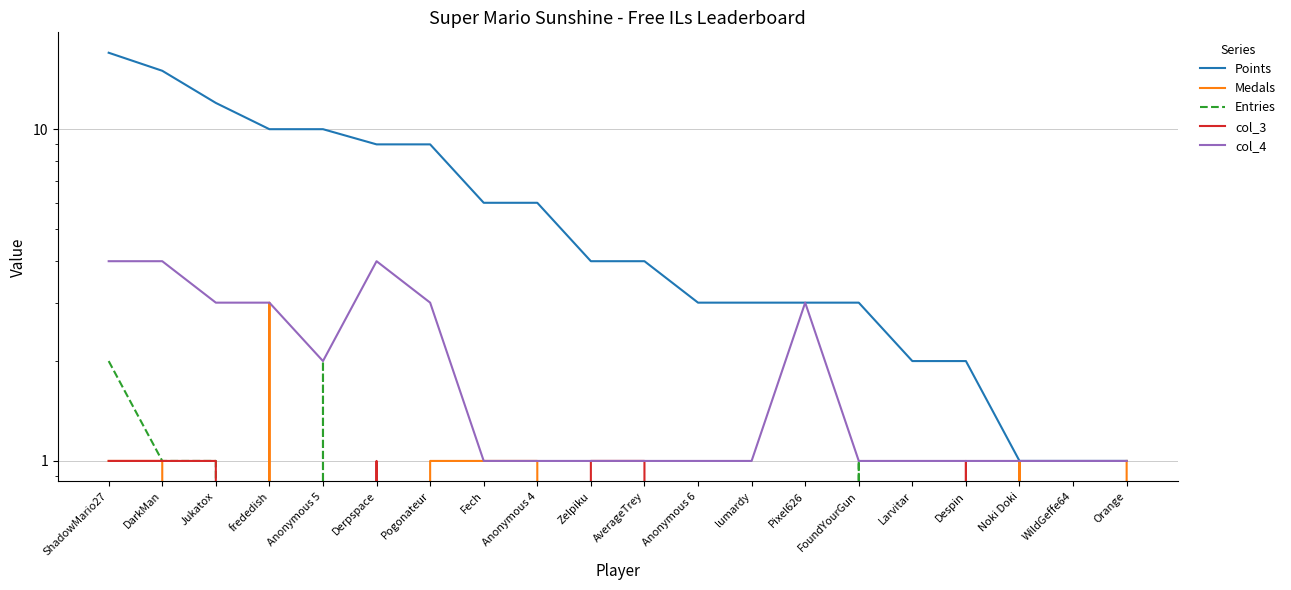

Reading left to right, extract all data points from this chart.

Points: 17	15	12	10	10	9	9	6	6	4	4	3	3	3	3	2	2	1	1	1
Medals: 1	1	0	3	0	0	1	1	1	0	0	0	0	0	0	0	0	1	0	1
Entries: 2	1	1	0	2	0	0	0	0	0	0	0	0	0	1	0	0	0	0	0
col_3: 1	1	1	0	0	1	0	0	0	1	1	0	0	0	0	0	1	0	0	0
col_4: 4	4	3	3	2	4	3	1	1	1	1	1	1	3	1	1	1	1	1	1